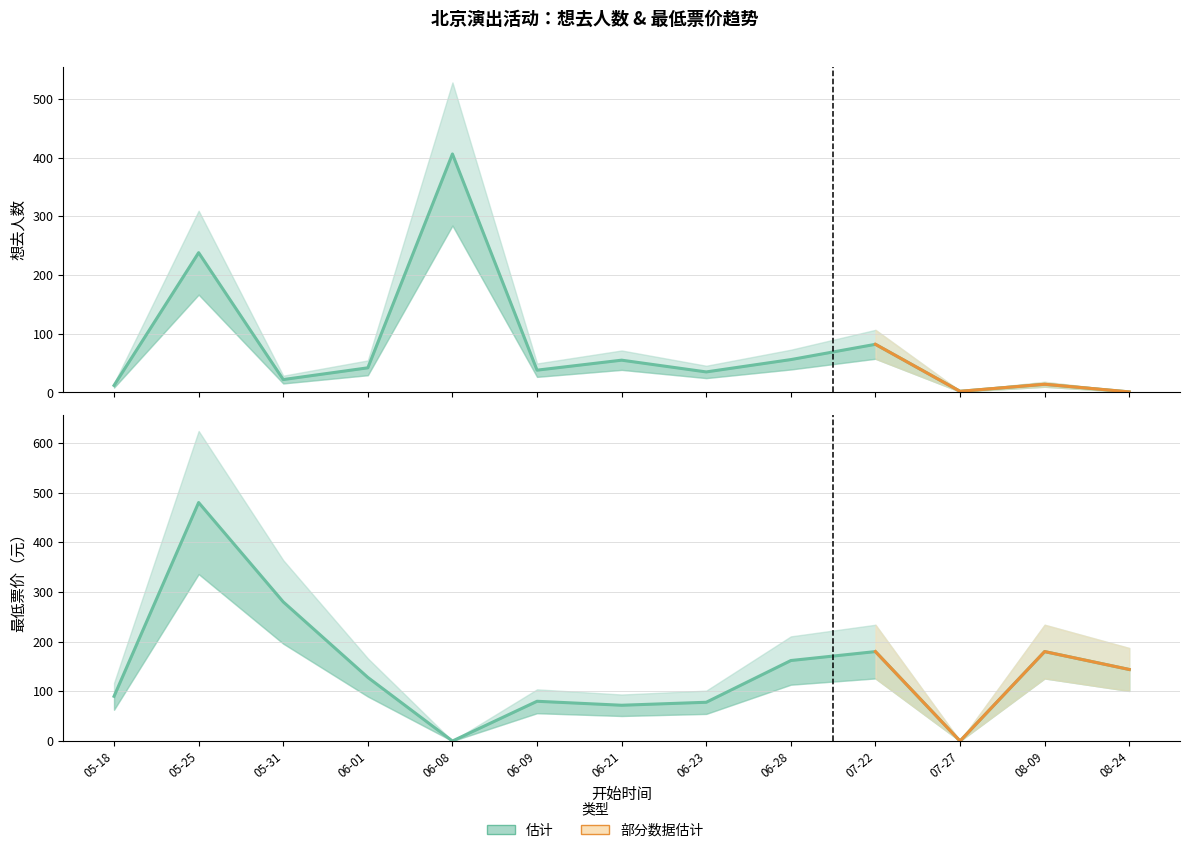

How many lines are shown in the chart?

2